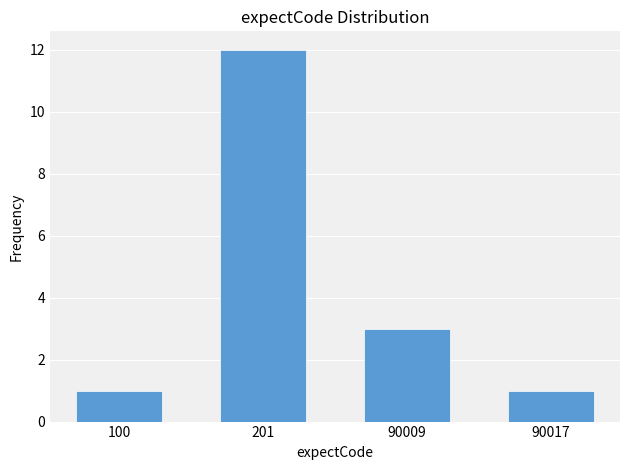

Reading left to right, transcribe all the data shown in this chart.

100=1	201=12	90009=3	90017=1